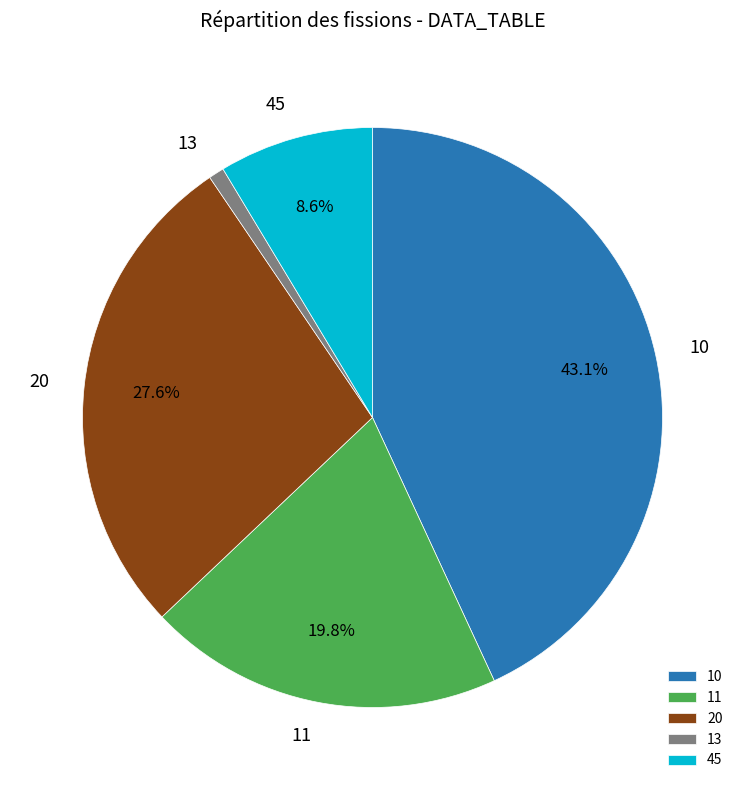

Count the number of slices in the pie.

5